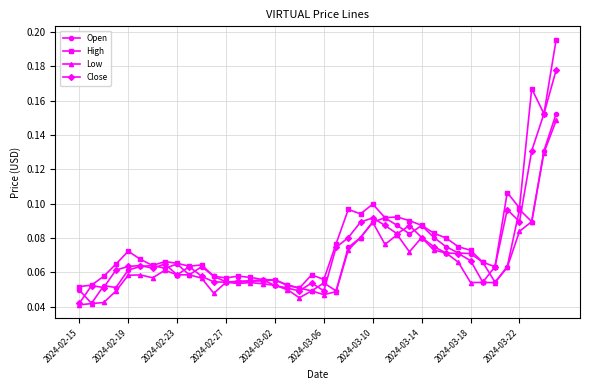

Count the number of categories in the chart.

40